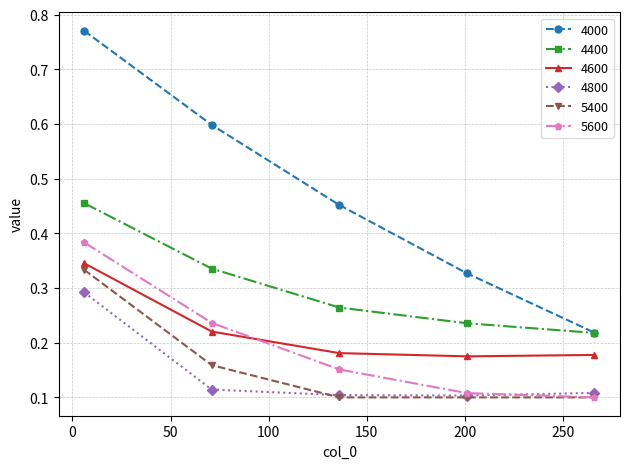

Count the 4800 values in the range 0 to 1.

5